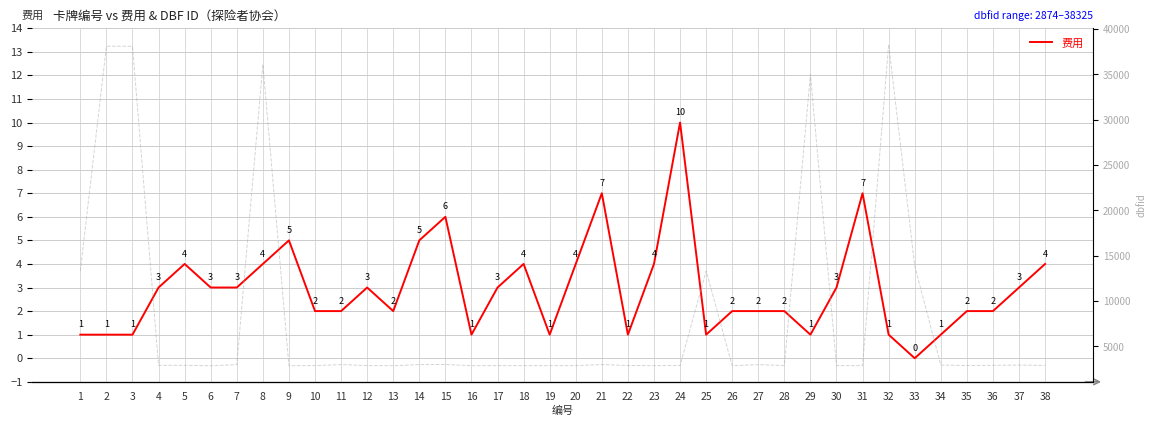

What is the value of the dbfid point at the 29th from the left?

35025